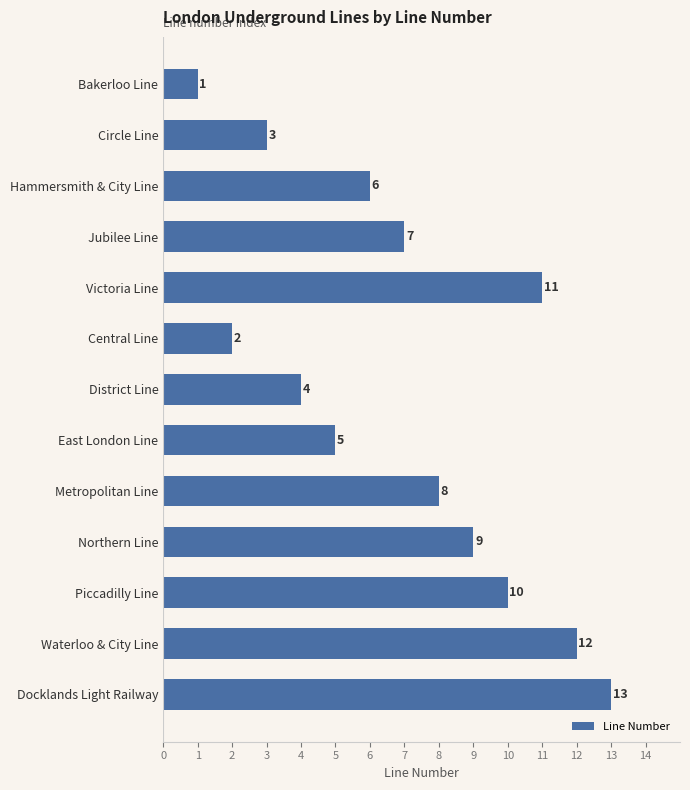

How many categories are shown in the chart?

13